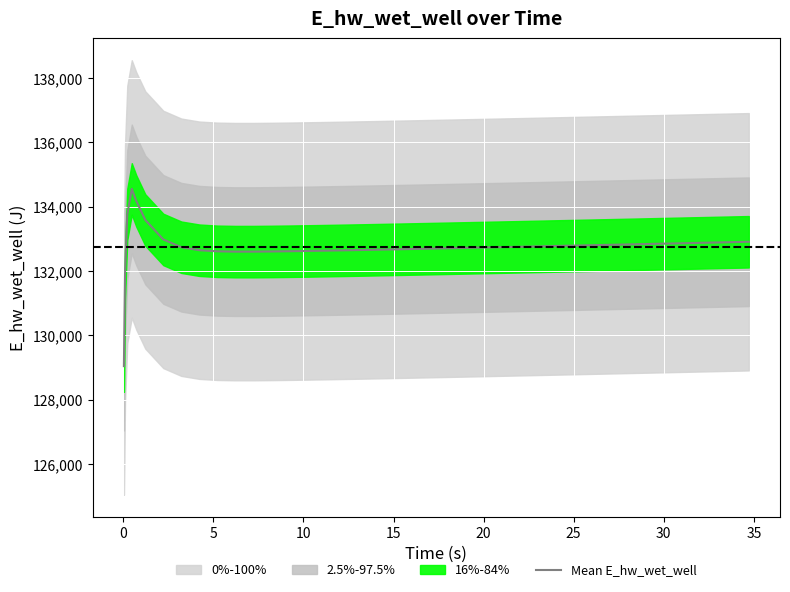

What is the maximum value for Mean E_hw_wet_well?

134550.9